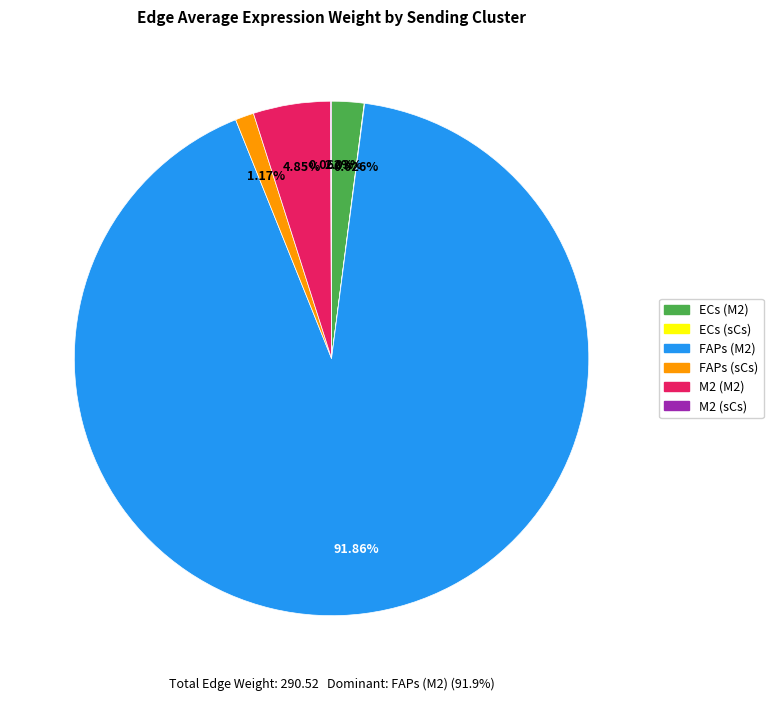

What percentage is the FAPs (M2) slice, to the nearest percent?

92%